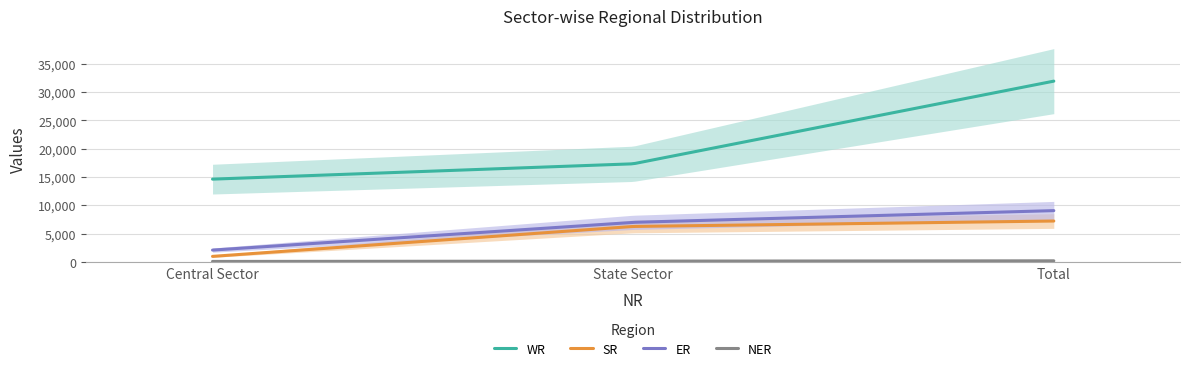

What position from the left is Central Sector?

1